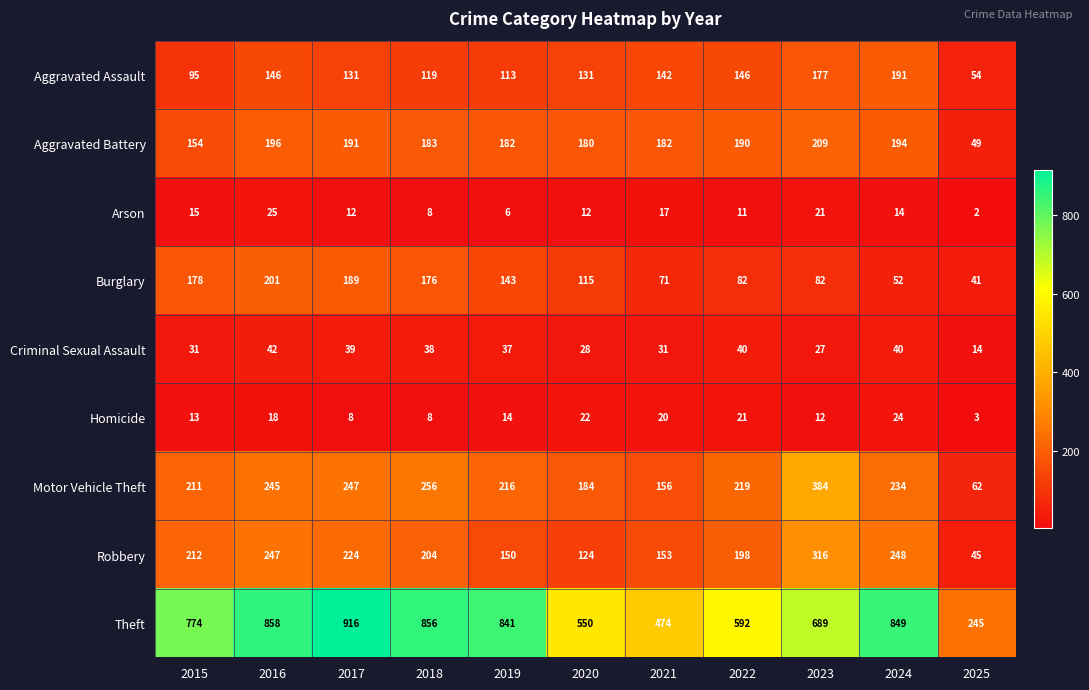

What is the sum of all Theft values?

7644